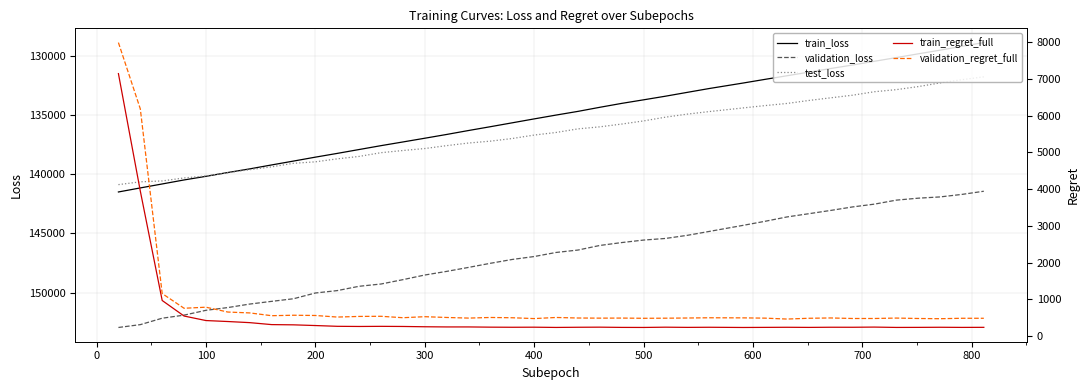

True or false: test_loss and validation_loss cross at least once.

False